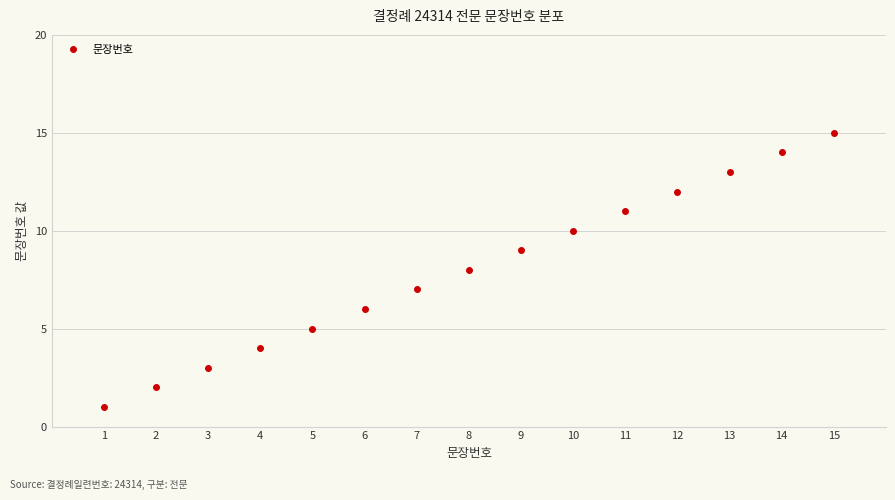

The chart shows a value of 7 at 7. True or false?

True